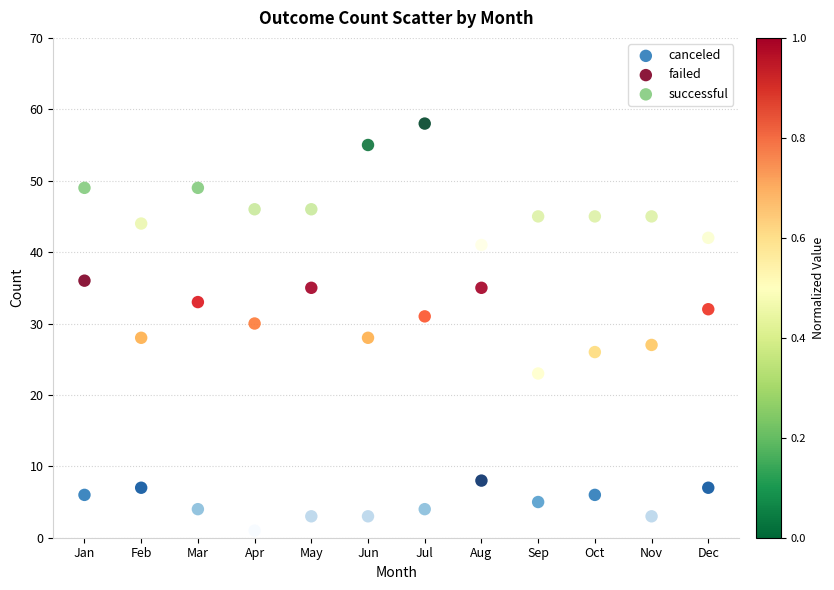

Across all data points, what is the range of Y values (max minus min)?

57